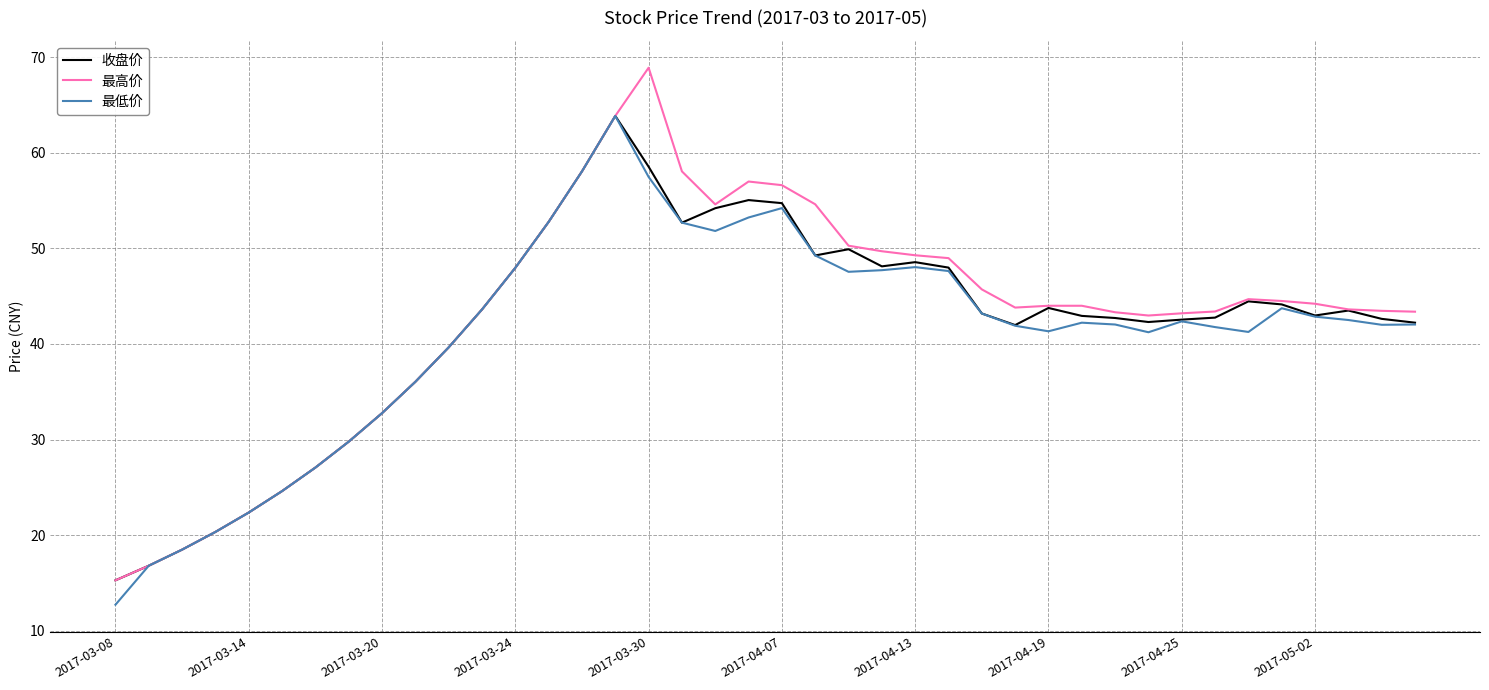

Which series has the largest range (max minus min)?

最高价